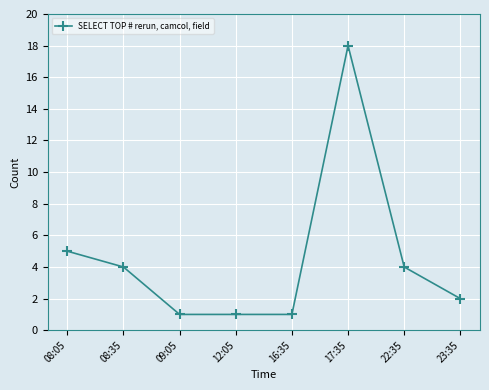

Where is the data nearest to the value 9?

08:05